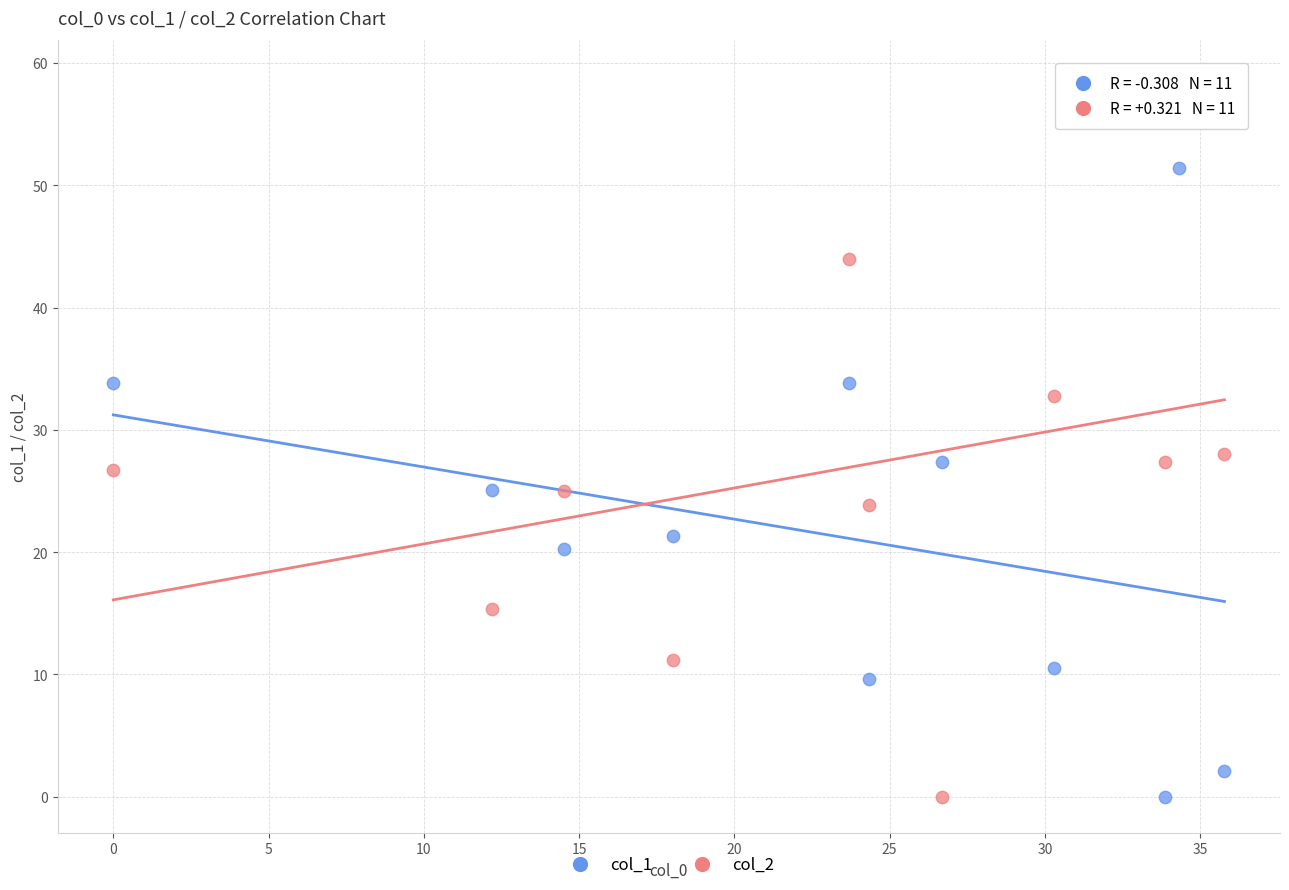

Across all data points, what is the range of Y values (max minus min)?

58.9